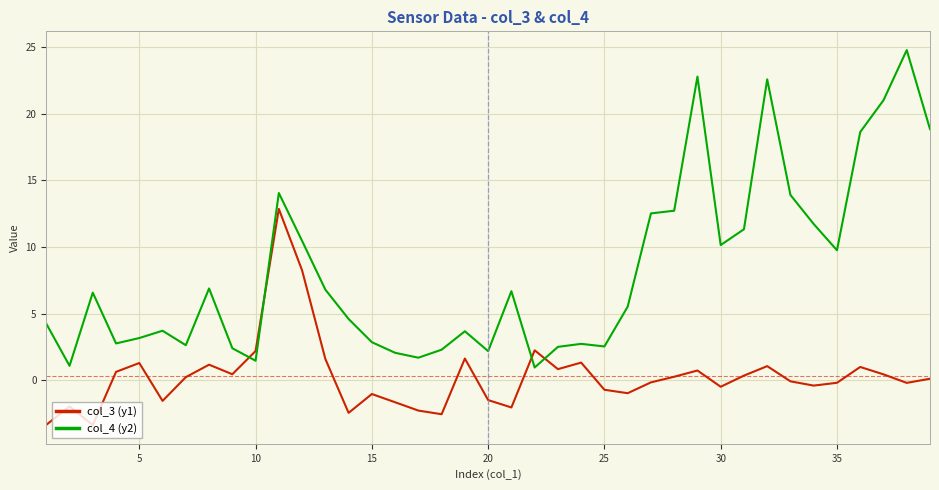

Which series has the largest total across all categories?

col_4 (y2)